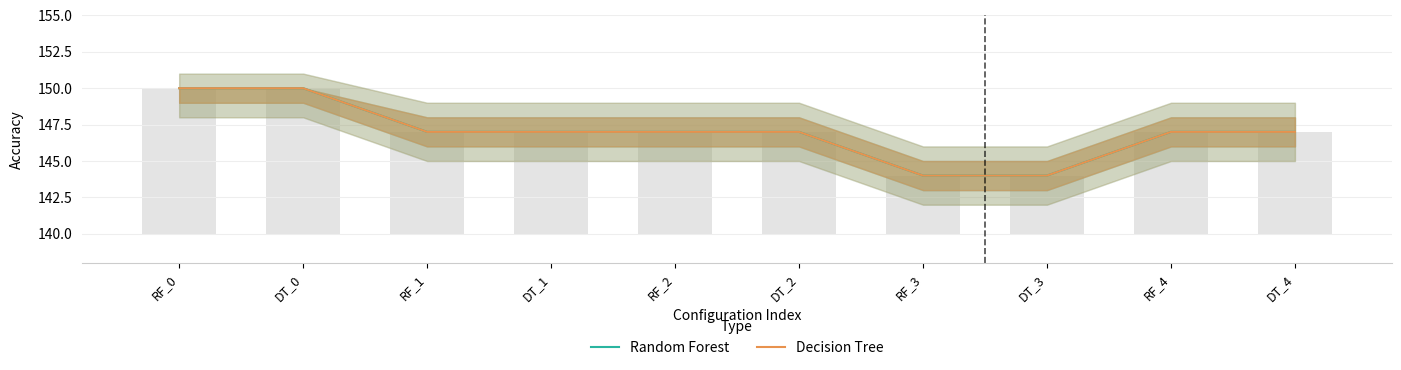

What is the label of the 6th bar from the right?

RF_2